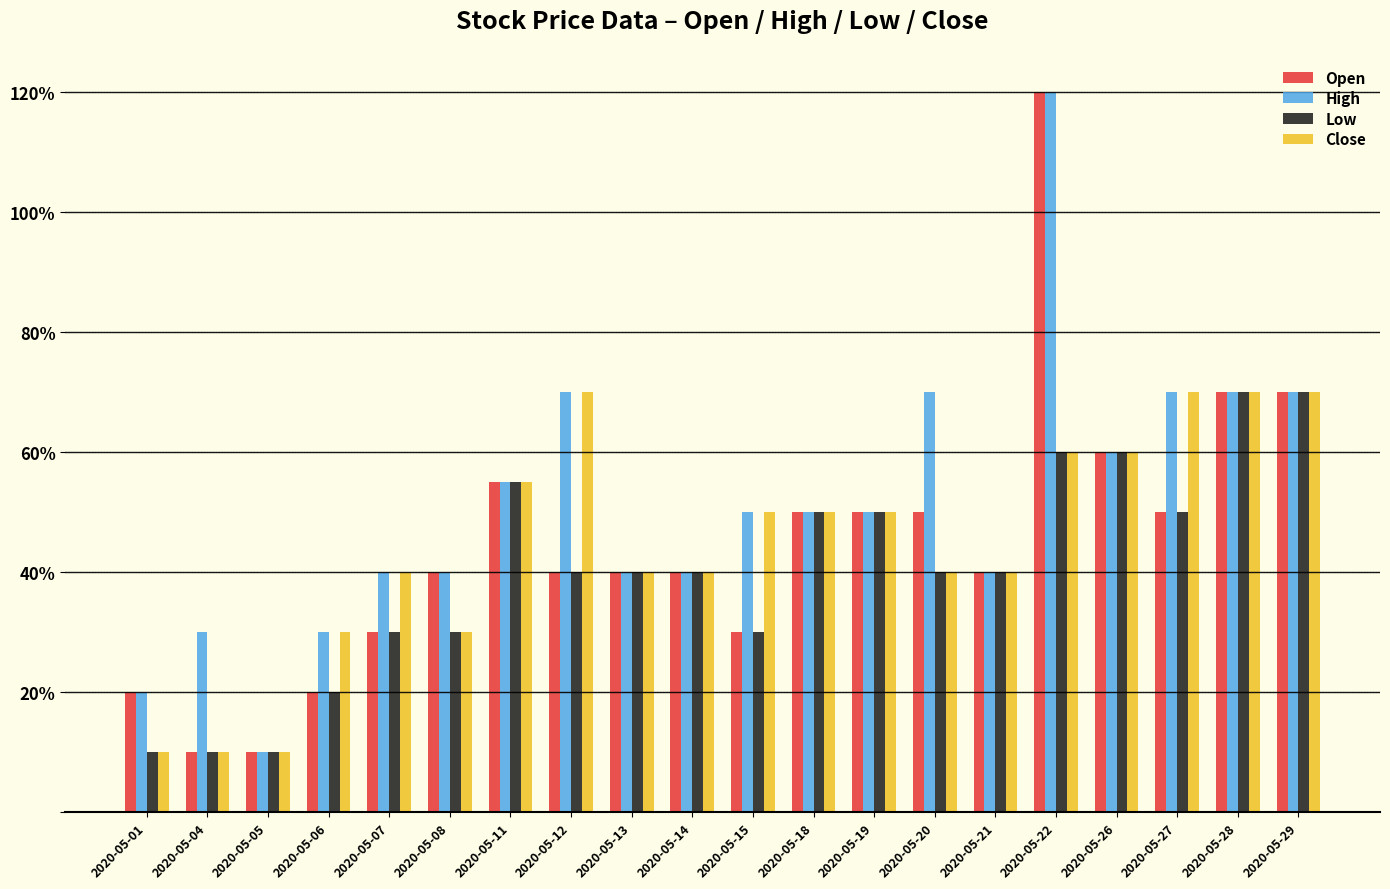

Are the bars grouped side by side (vs. stacked)?

Yes